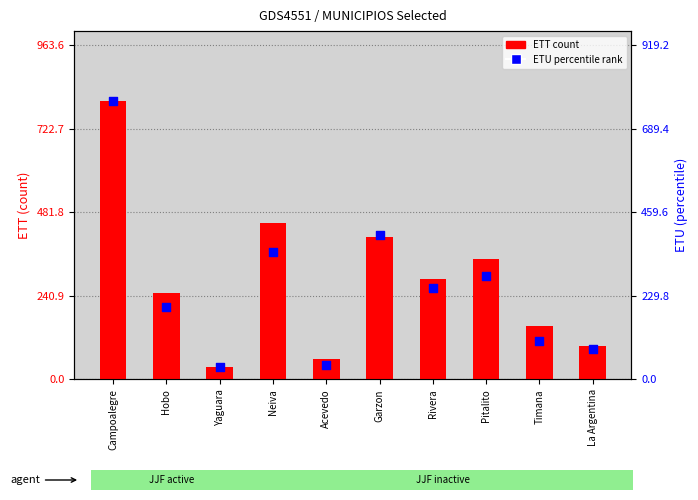

What is the total value across all series at Yaguara?

72